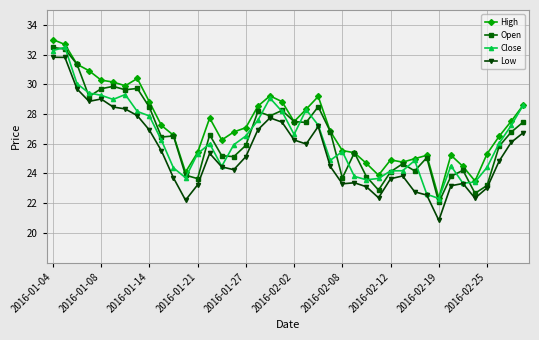

True or false: Open has more than 0 interior local peaks.

True